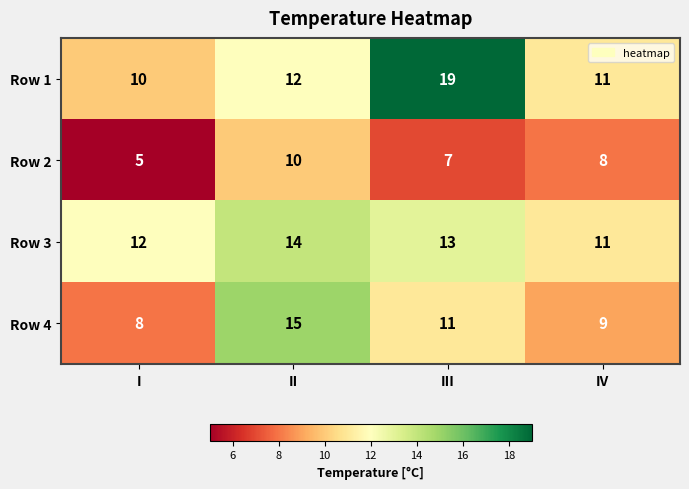

What is the greatest value displayed?

19